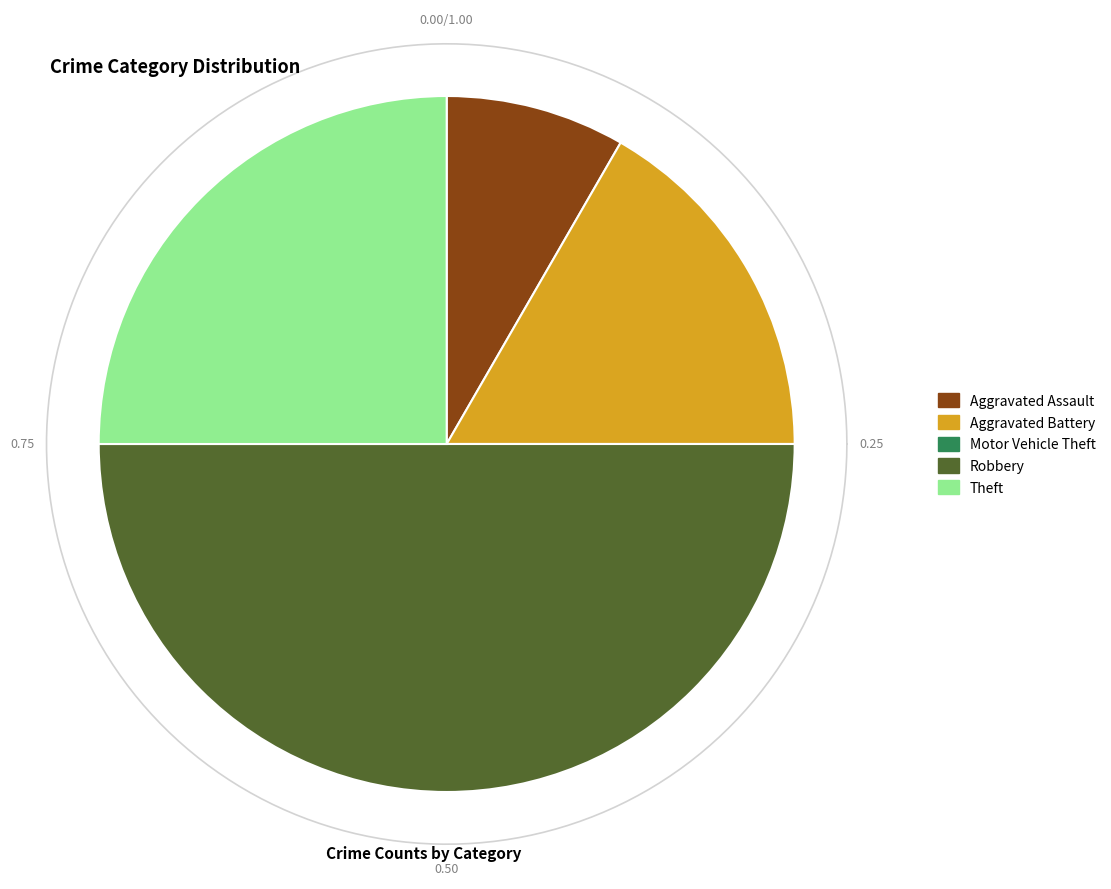

How many slices are in this pie chart?

5